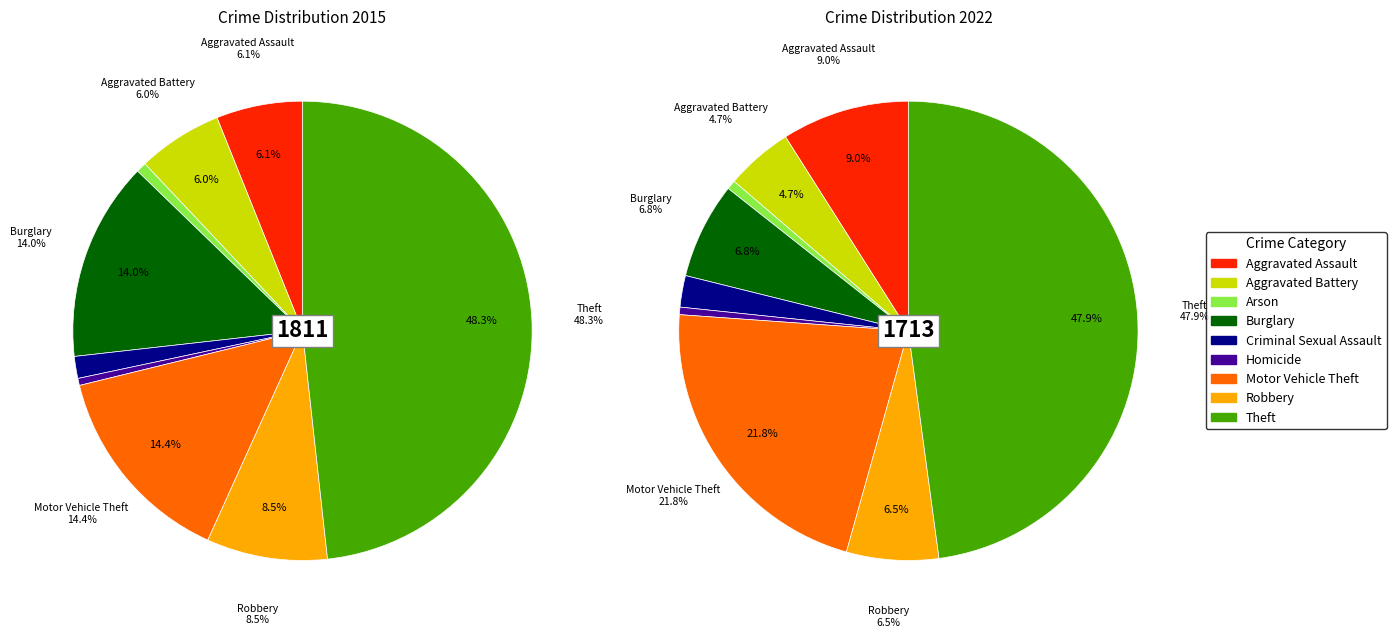

Is it true that 3 is 7% of the pie?

False